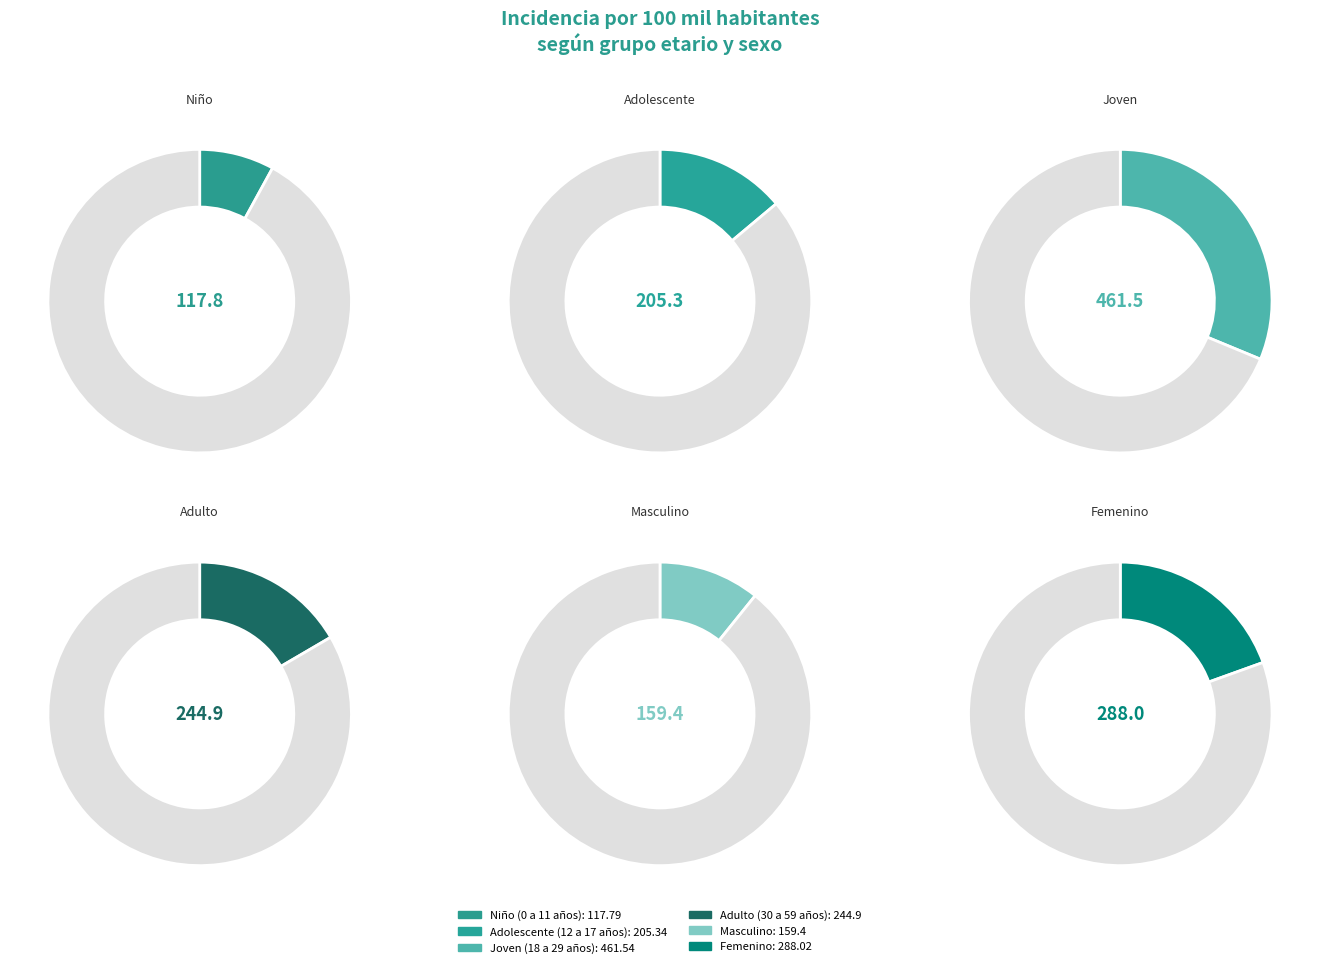

What percentage is the Niño (0 a 11 años) slice, to the nearest percent?

8%